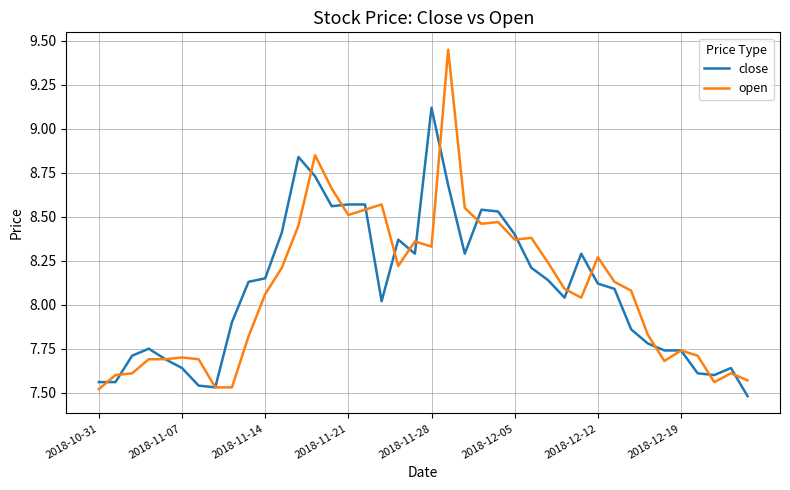

What is the difference between the maximum and minimum values in the open series?

1.9